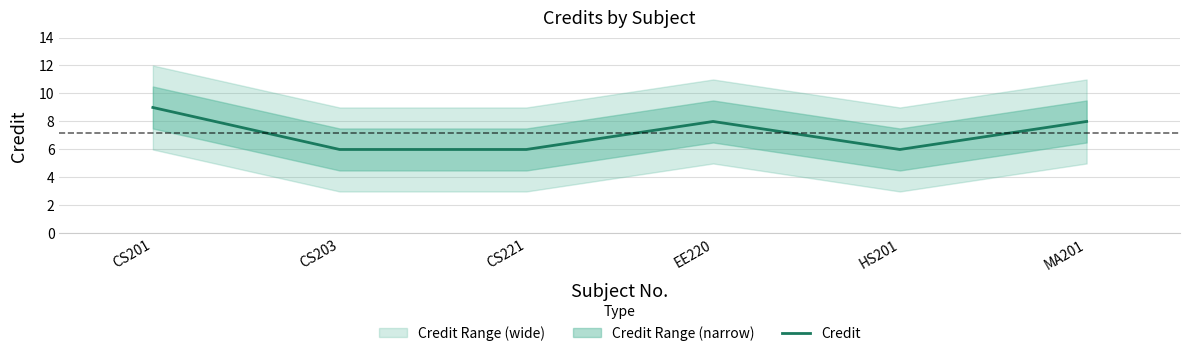

True or false: Credit has a value of 11 at EE220.

False